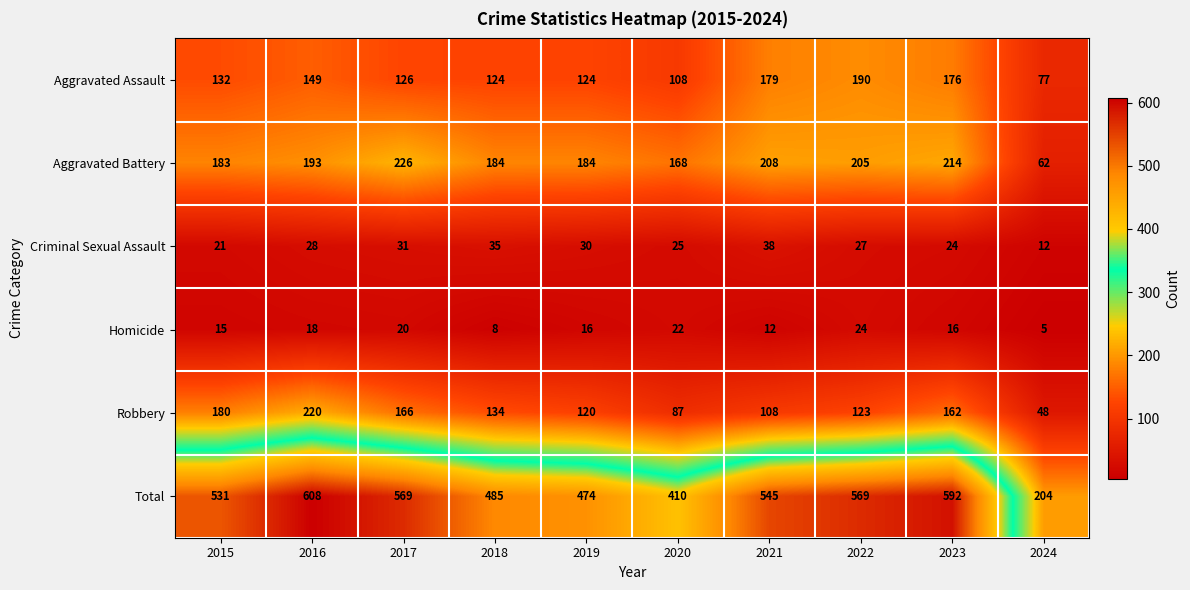

What is the average value of the Total series?

499